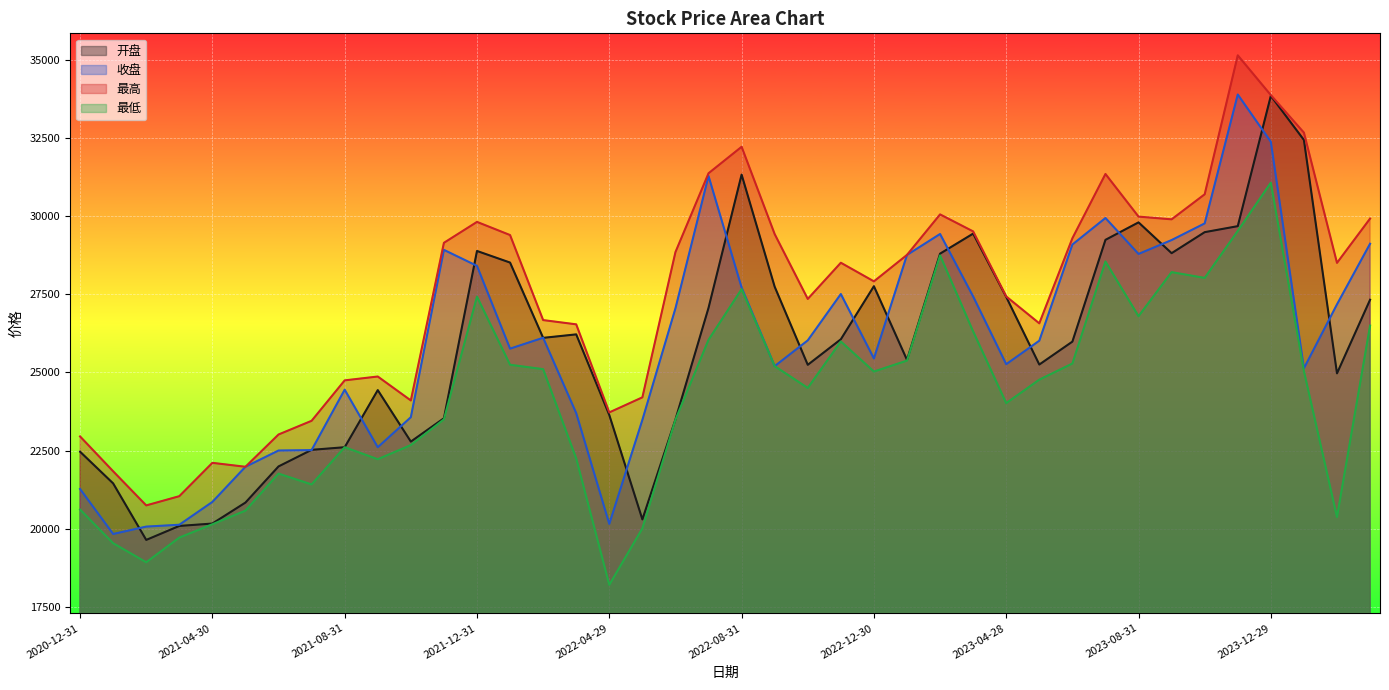

At which label does 最高 first exceed 28505?

2021-11-30